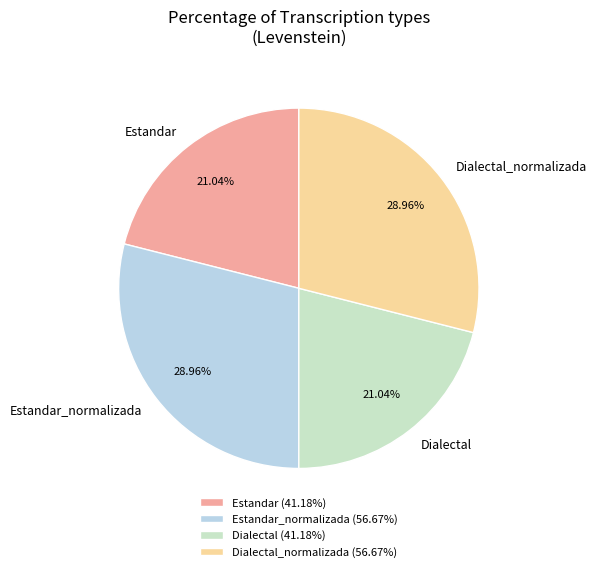

Does Estandar_normalizada represent more than half of the total?

No